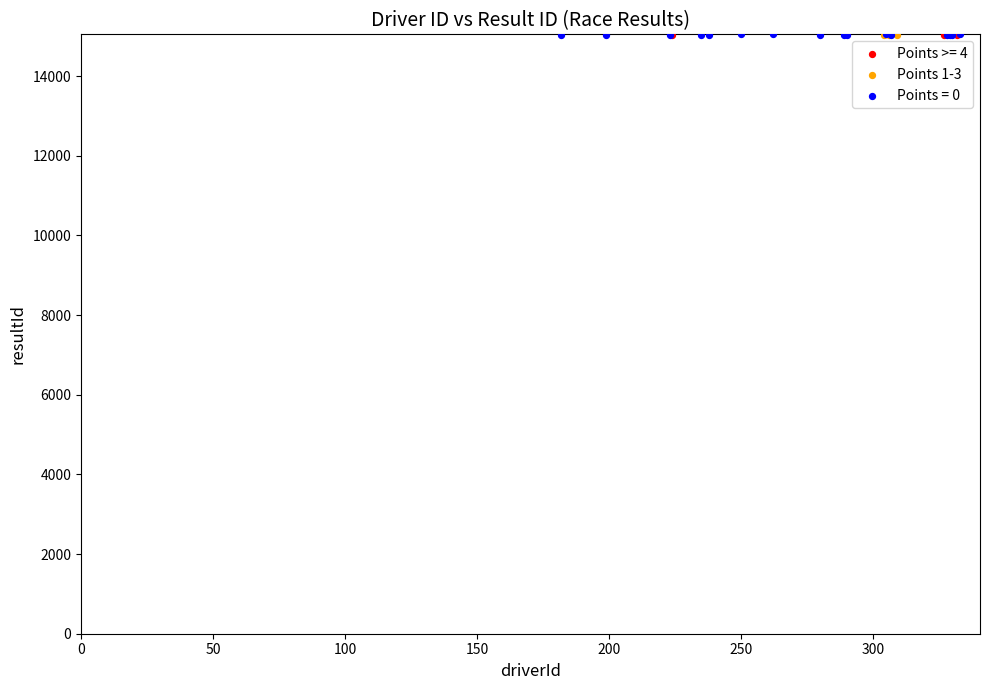

Which series has the widest spread of Y values?

Points = 0